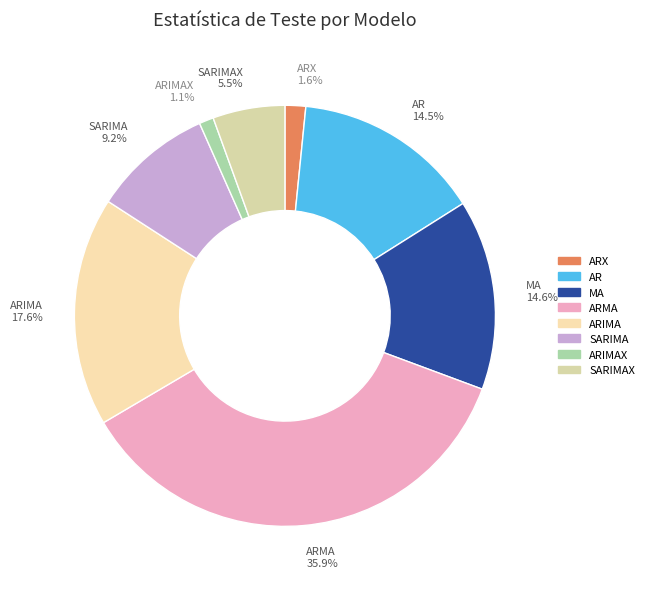

Which slice is the smallest?

ARIMAX